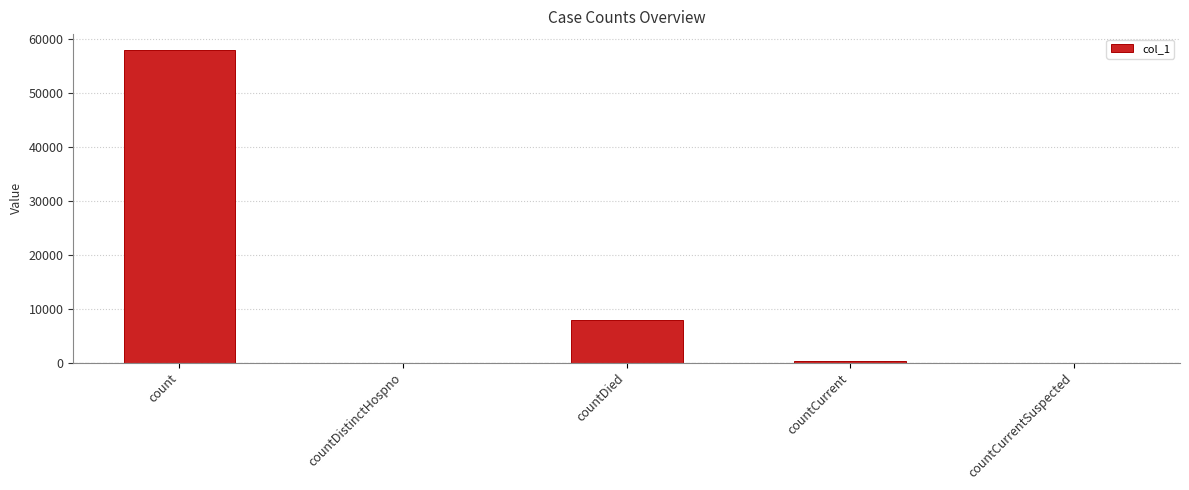

Reading left to right, what are all the values shown in this chart?

58042	0	7802	262	0